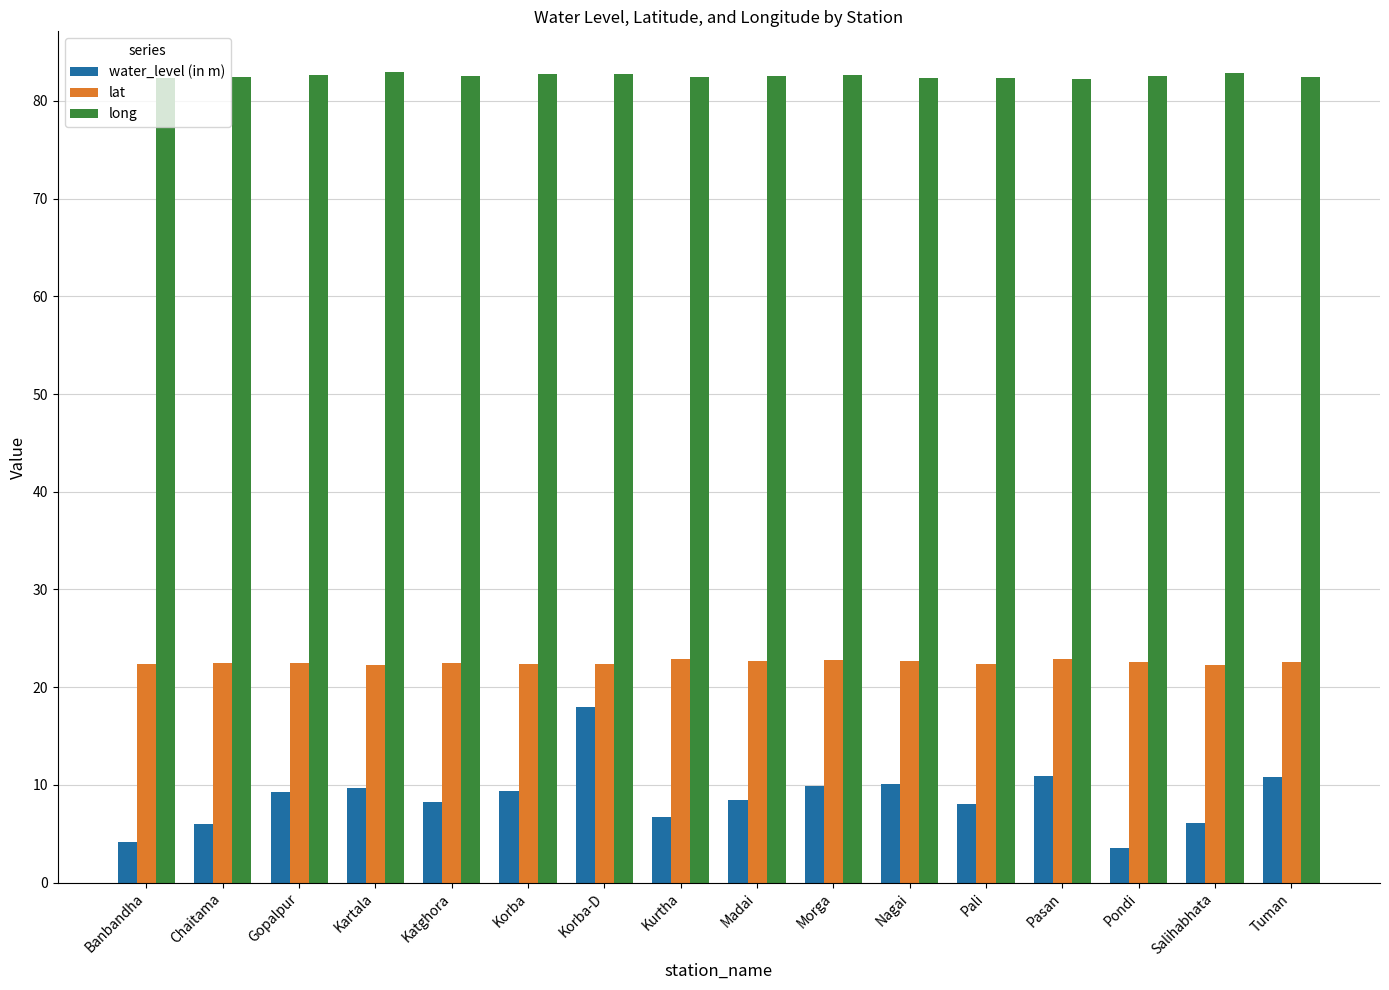

What is the difference between the long values at Korba-D and Morga?

0.1